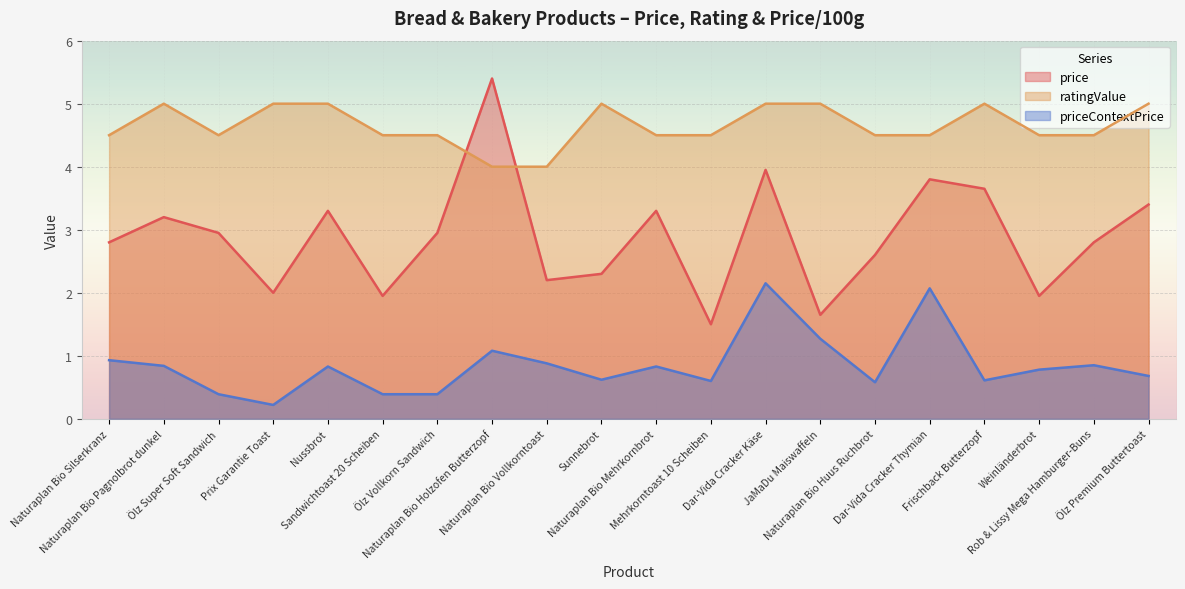

The value of ratingValue at Sandwichtoast 20 Scheiben is 4.5. True or false?

True